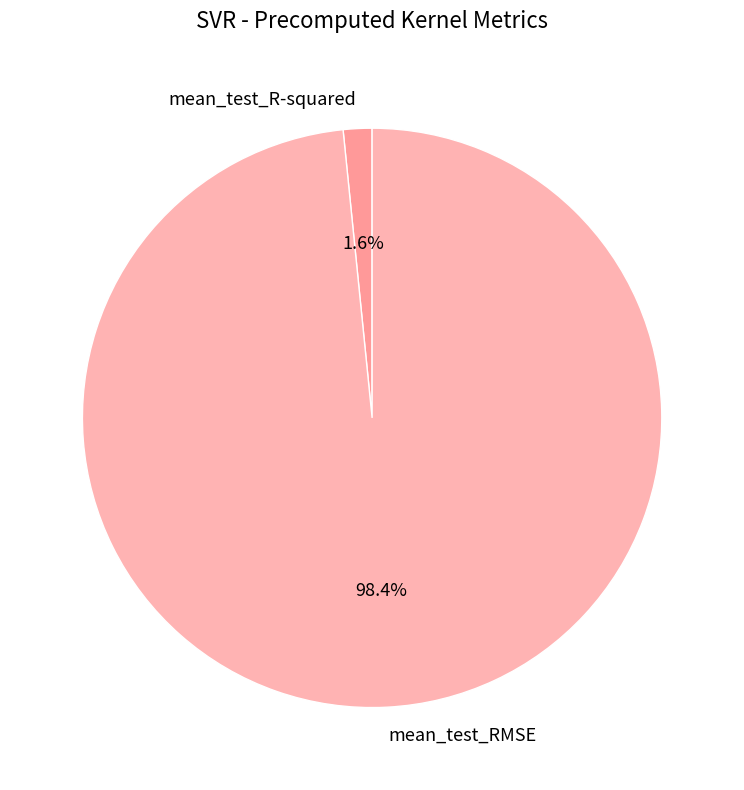

Rank the categories by value from highest to lowest.

mean_test_RMSE, mean_test_R-squared